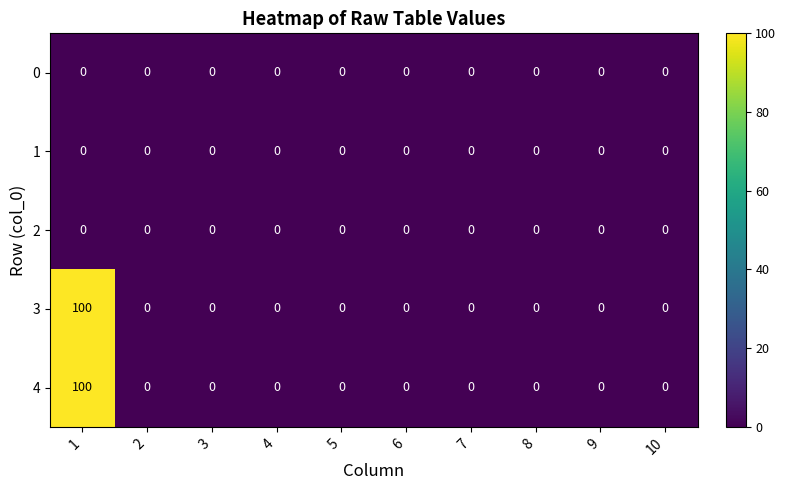

True or false: 3 has a value of -65 at 8.

False